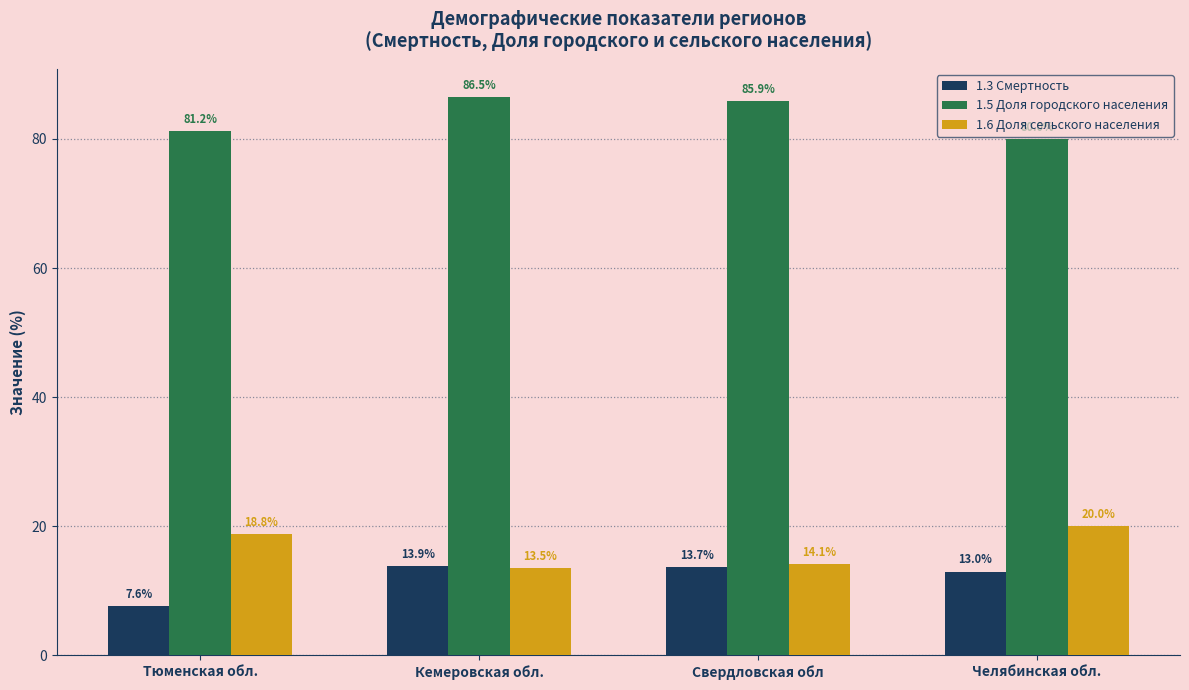

Rank the series at Тюменская обл. from highest to lowest value.

1.5 Доля городского населения, 1.6 Доля сельского населения, 1.3 Смертность